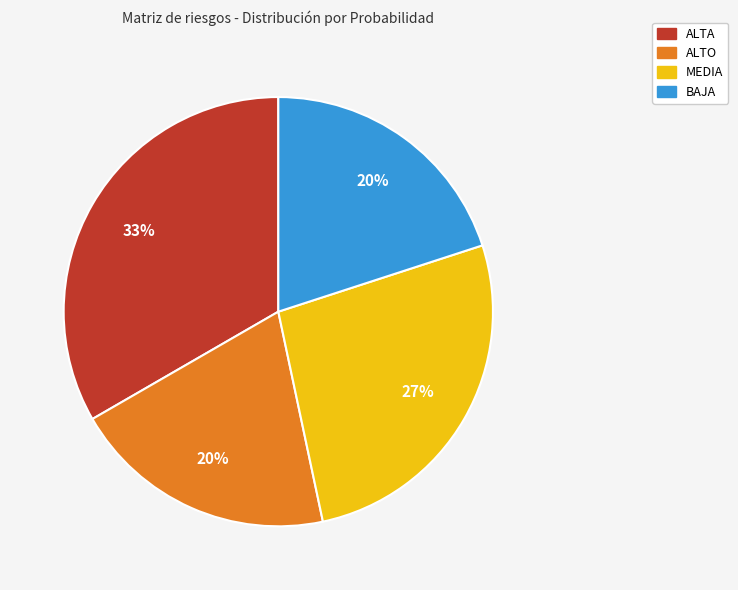

To the nearest percent, what percentage of the pie is ALTA?

33%